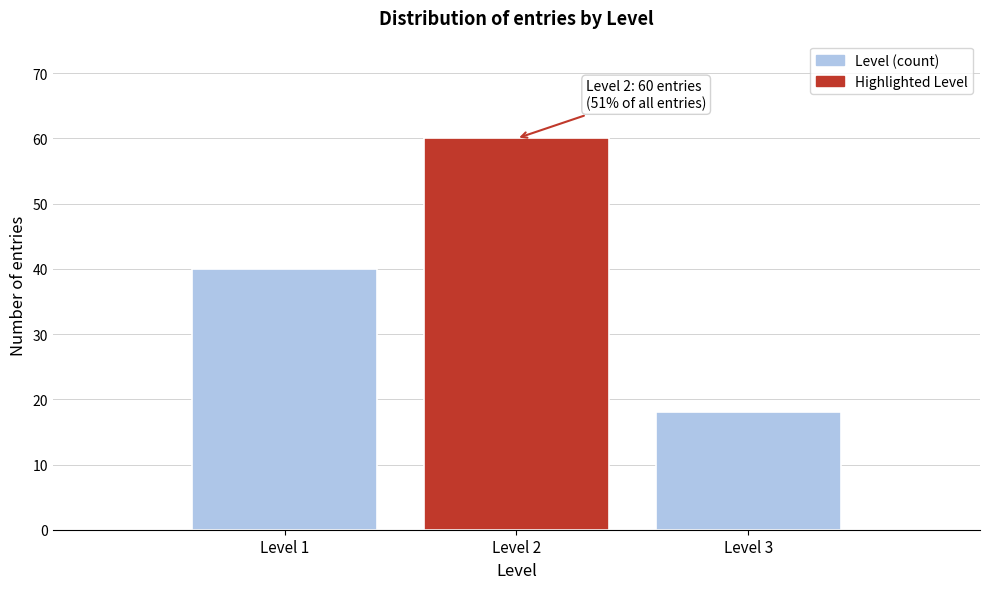

Which range on the x-axis has the tallest bar?

1.5 to 2.5